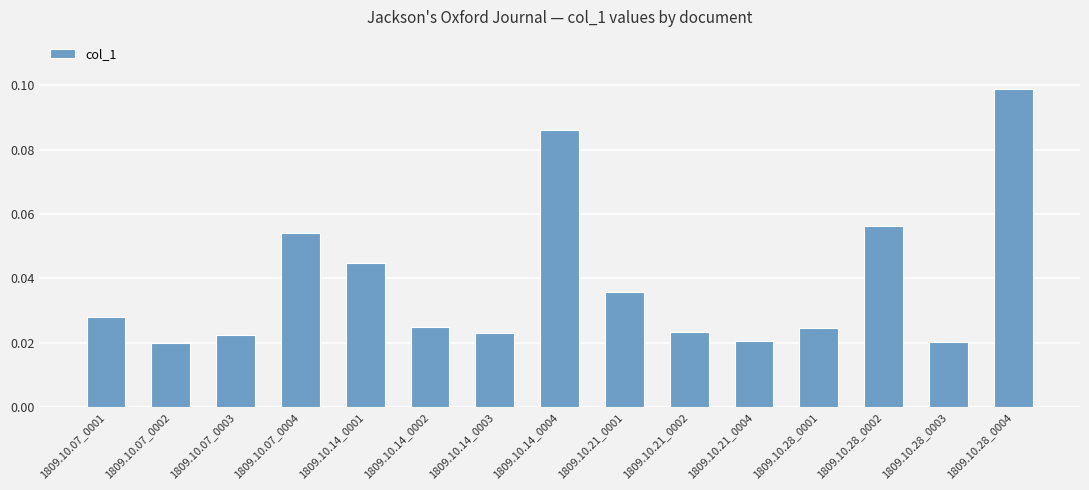

Which has a higher value, 1809.10.28_0002 or 1809.10.07_0004?

1809.10.28_0002